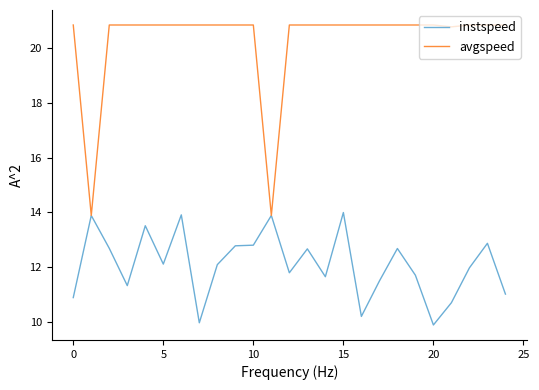

Which series has the largest total across all categories?

avgspeed